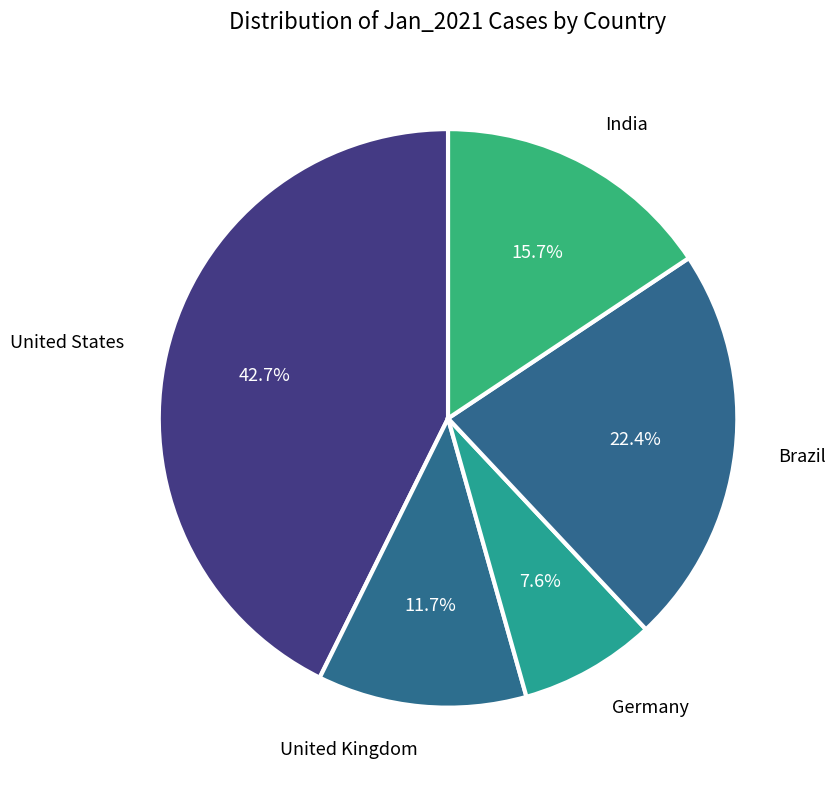

Is there any slice that represents more than half of the pie?

No